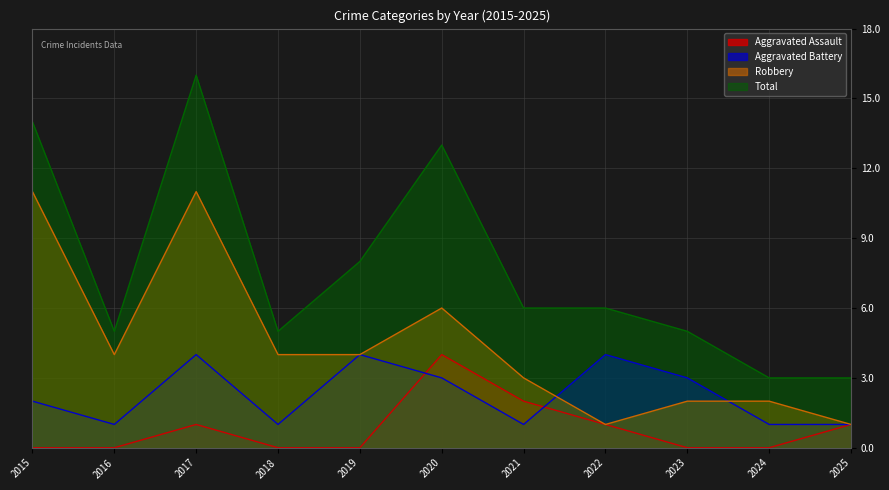

What is the average value of the Aggravated Battery series?

2